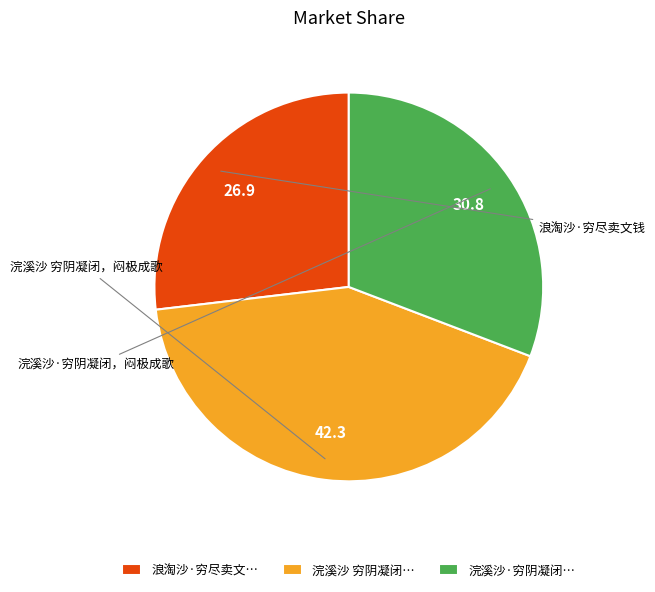

Which category has the smallest portion of the pie?

浪淘沙·穷尽卖文…